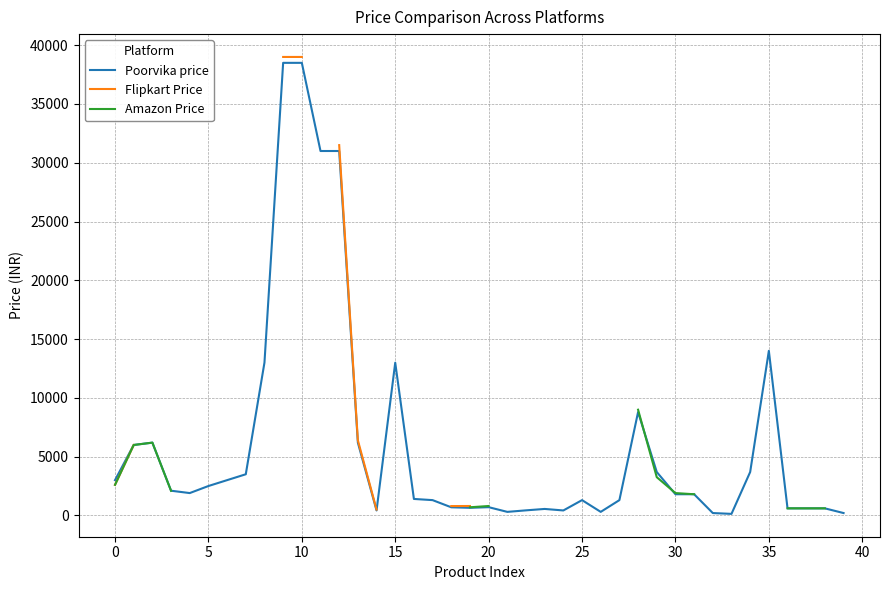

At 30, list the series in order from largest to smallest.

Poorvika price, Flipkart Price, Amazon Price